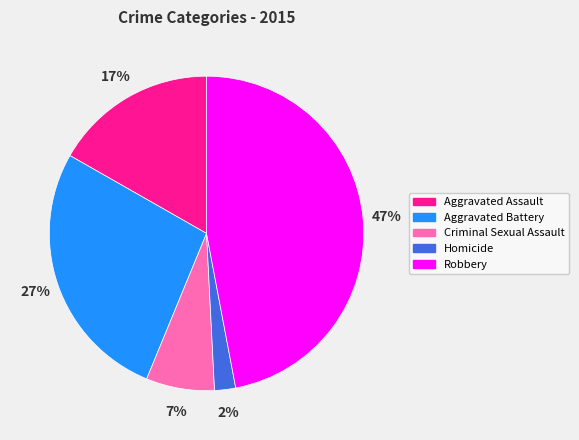

To the nearest percent, what is the difference between the largest and smallest slice percentages?

45%